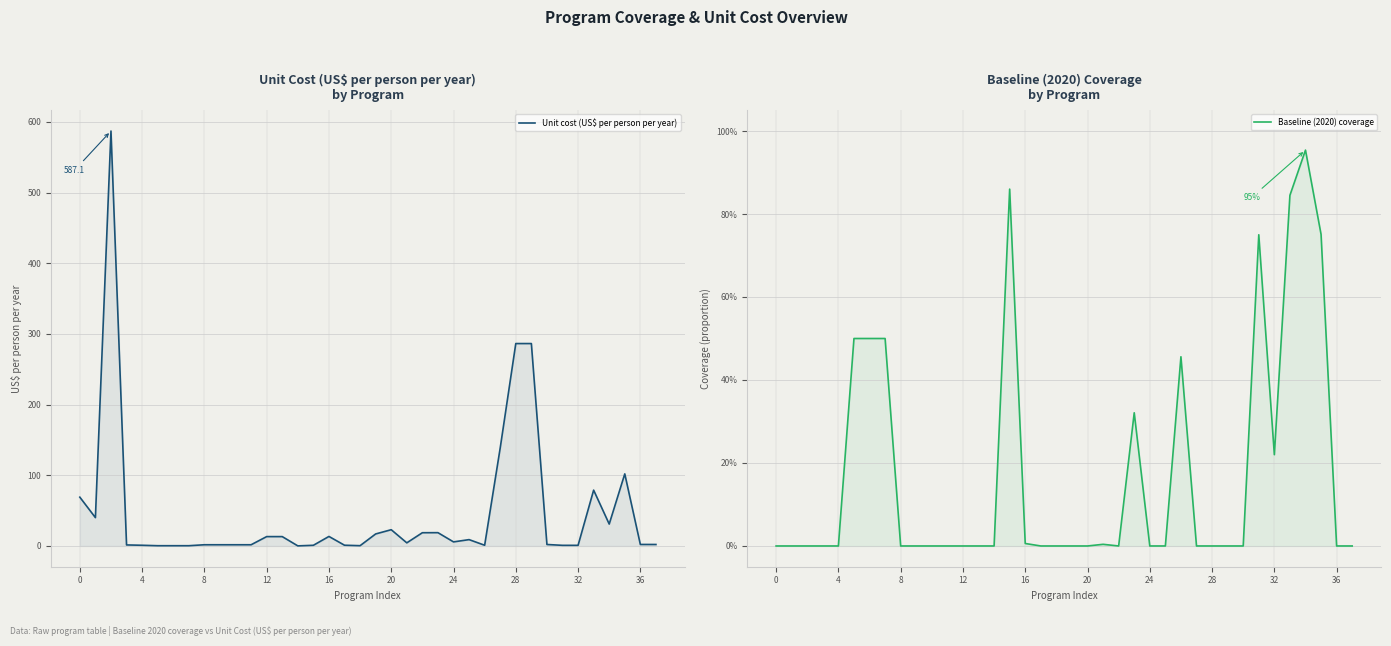

Is it true that Unit cost (US$ per person per year) equals 2.2 at 36?

True